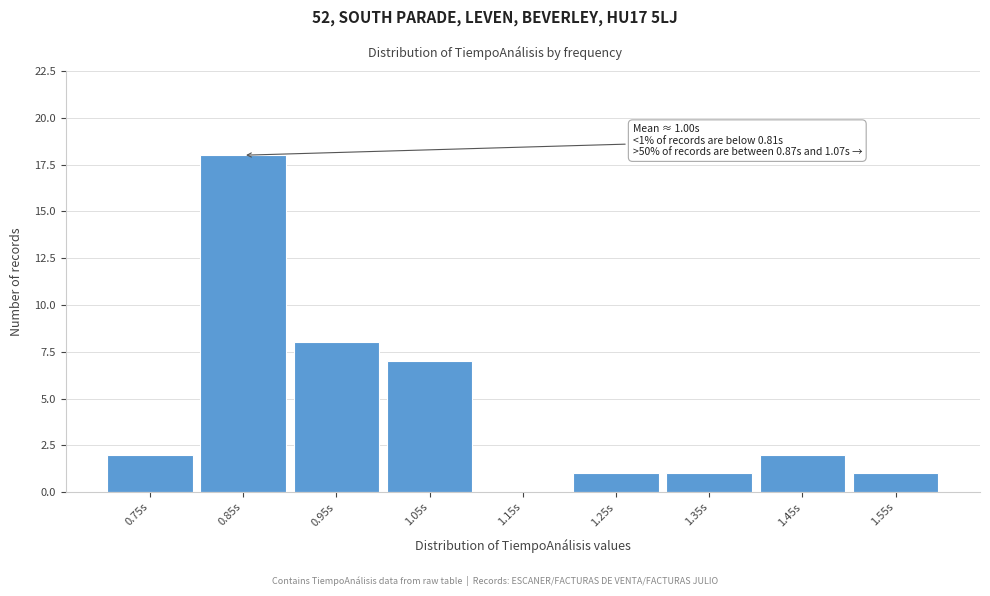

Reading left to right, extract all data points from this chart.

0.75s=2	0.85s=18	0.95s=8	1.05s=7	1.15s=0	1.25s=1	1.35s=1	1.45s=2	1.55s=1